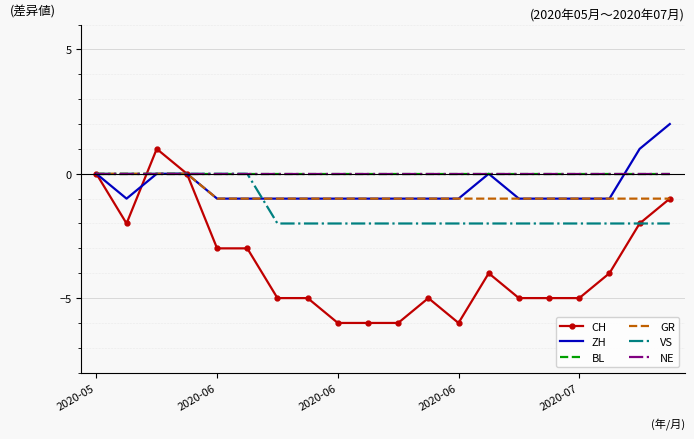

What is the sum of all VS values?

-28